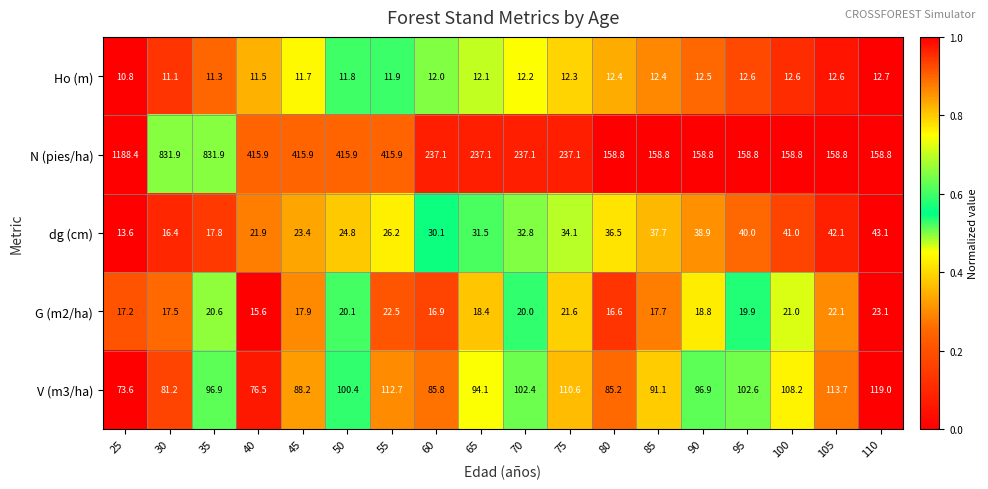

Where is dg (cm) nearest to the value 28?

55